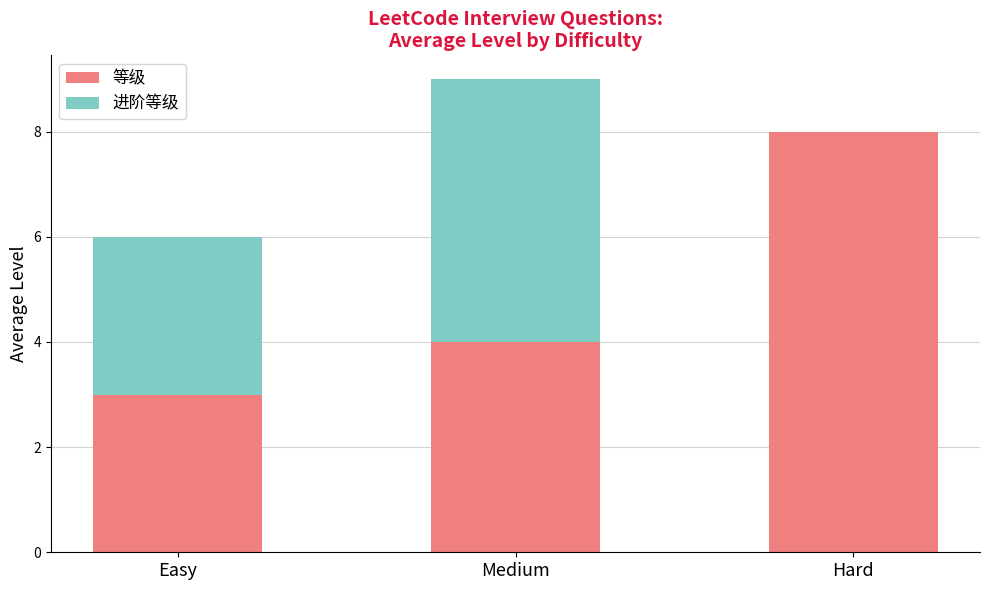

What is the sum of the 等级 values at Hard and Easy?

11